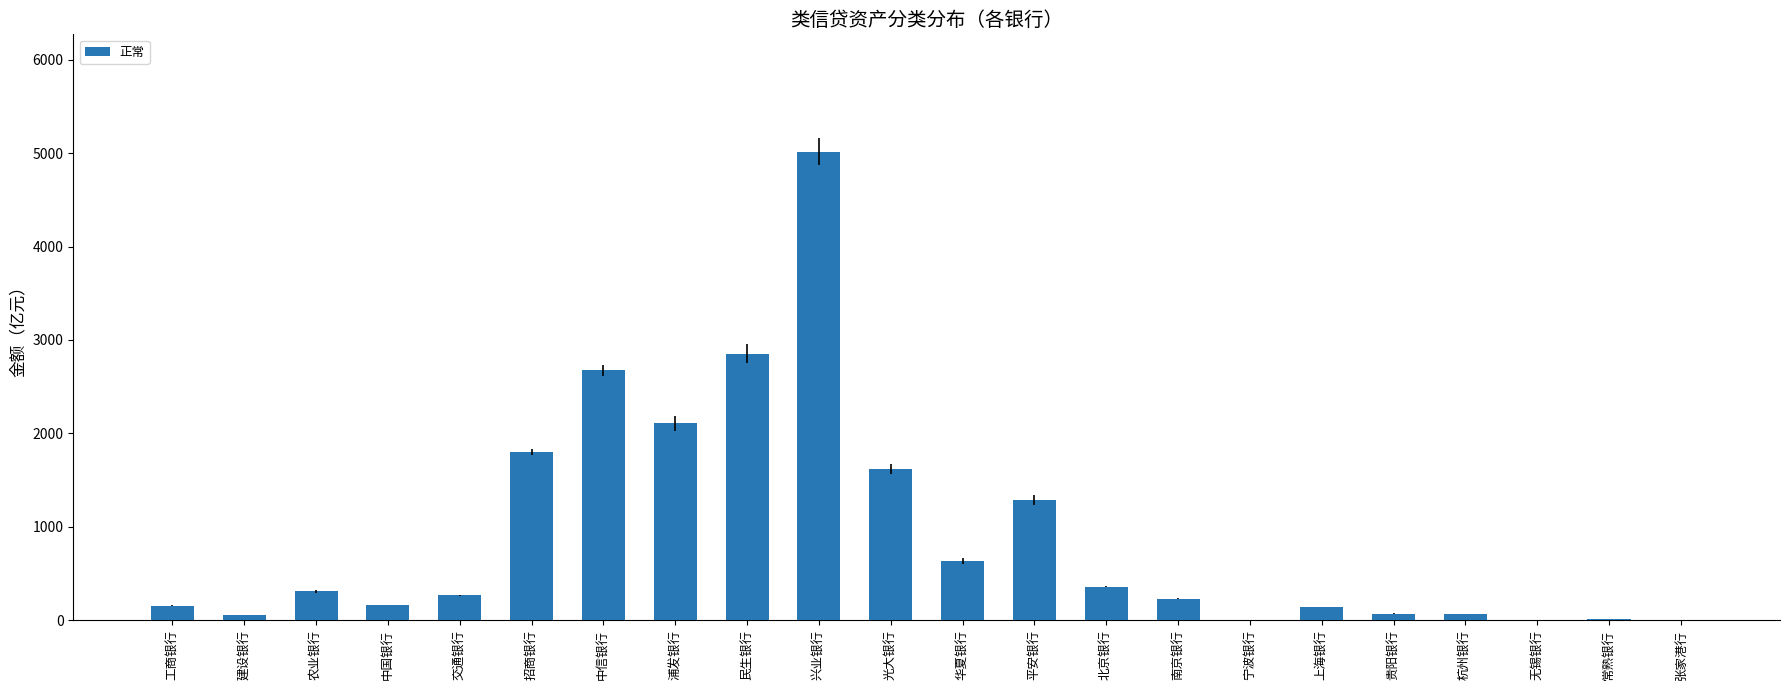

What is the sum of all values?

19840.4